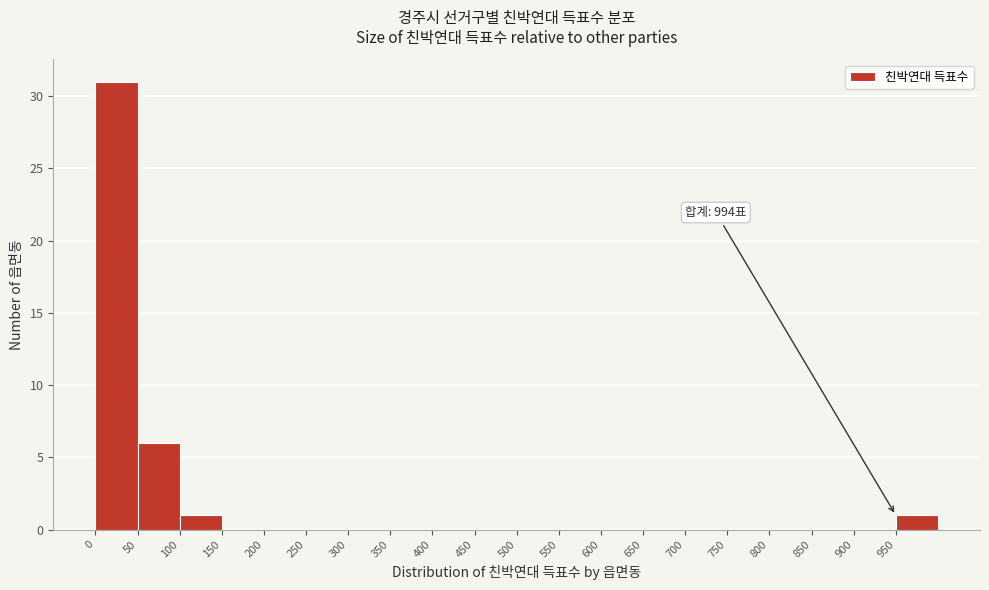

Which range on the x-axis has the tallest bar?

0 to 50